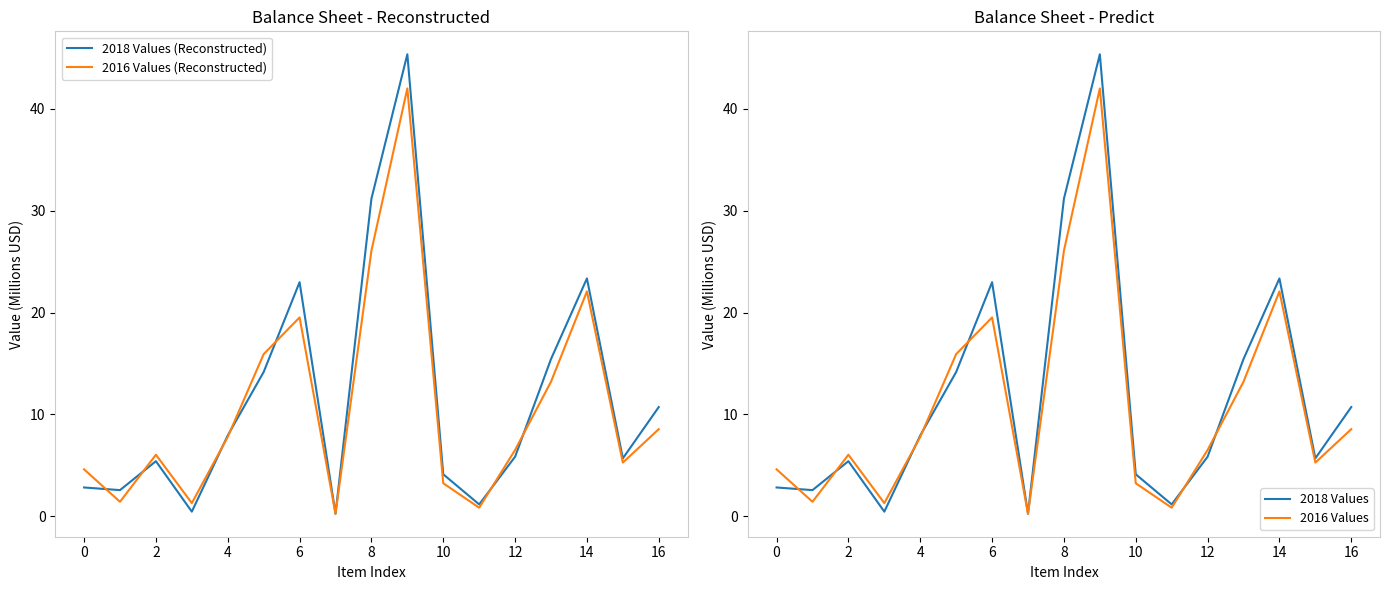

What is the maximum value for 2018 Values (Reconstructed)?

45.3